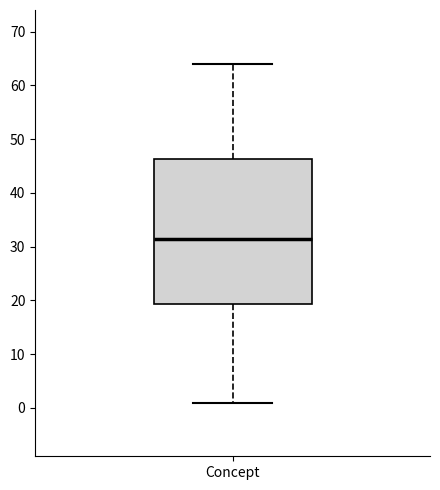

Where is the upper edge of the box for Concept on the y-axis? The values are not printed on the chart, so give them approximately, as read against the axis.

46